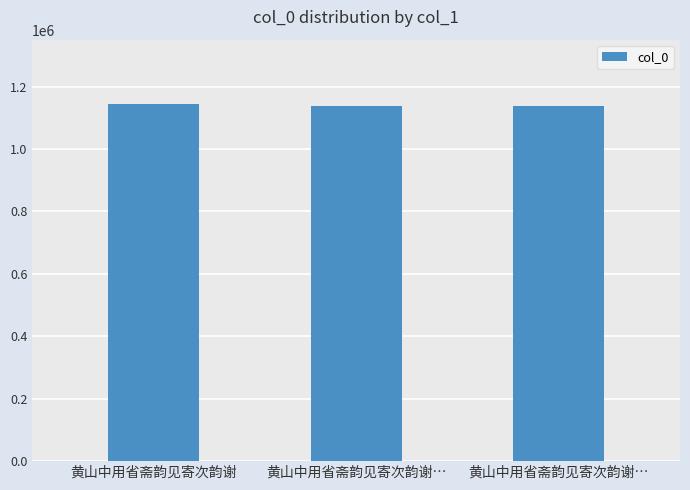

Approximately how many times larger is the value at 黄山中用省斋韵见寄次韵谢… compared to 黄山中用省斋韵见寄次韵谢?

1.0